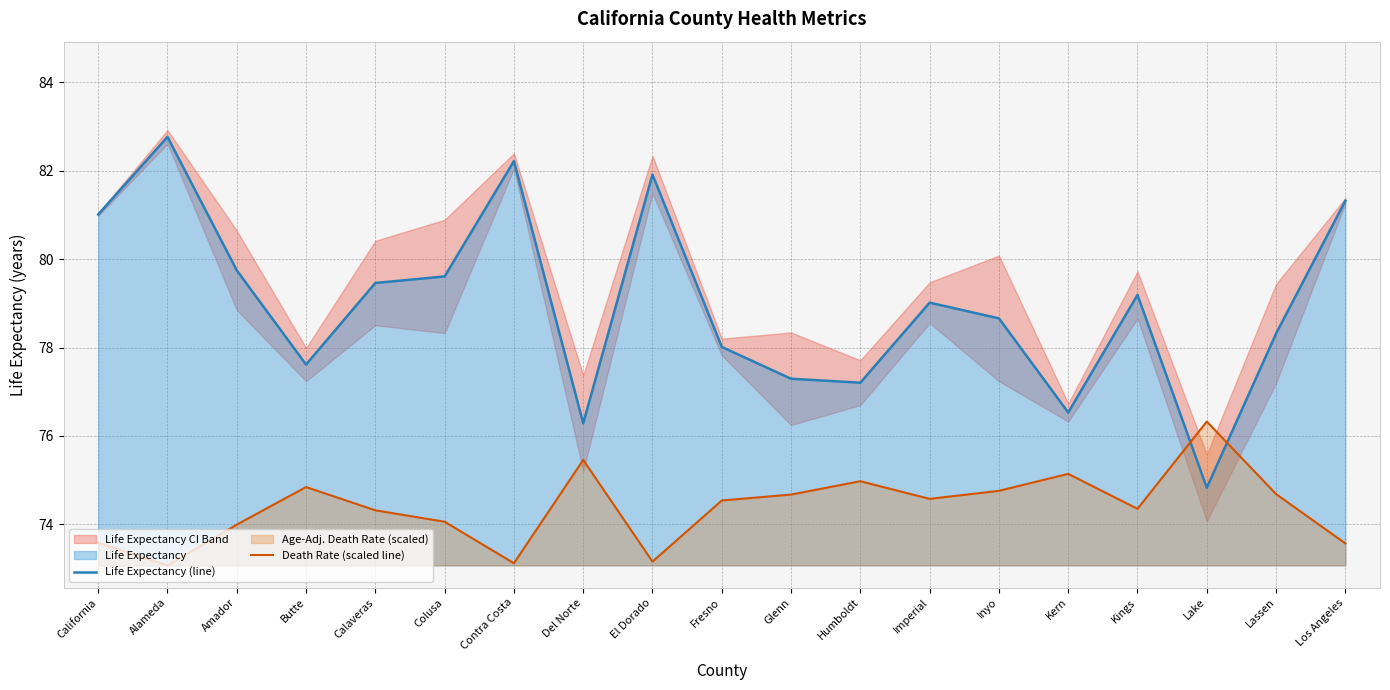

Which series ends up on top after the final intersection of Death Rate (scaled line) and Life Expectancy (line)?

Life Expectancy (line)